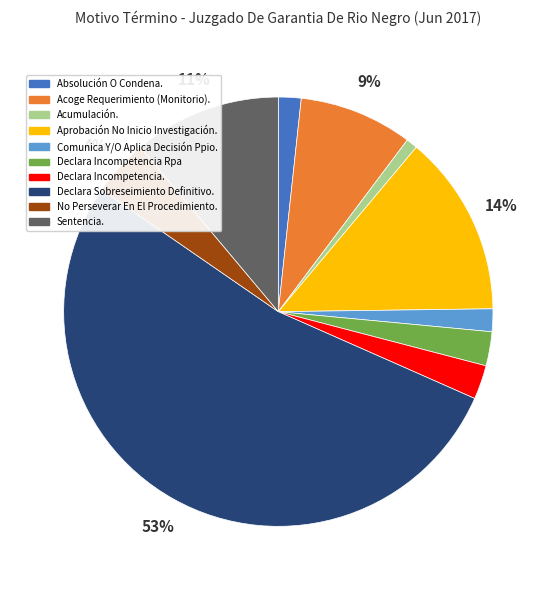

To the nearest percent, what portion does Declara Incompetencia Rpa represent?

3%